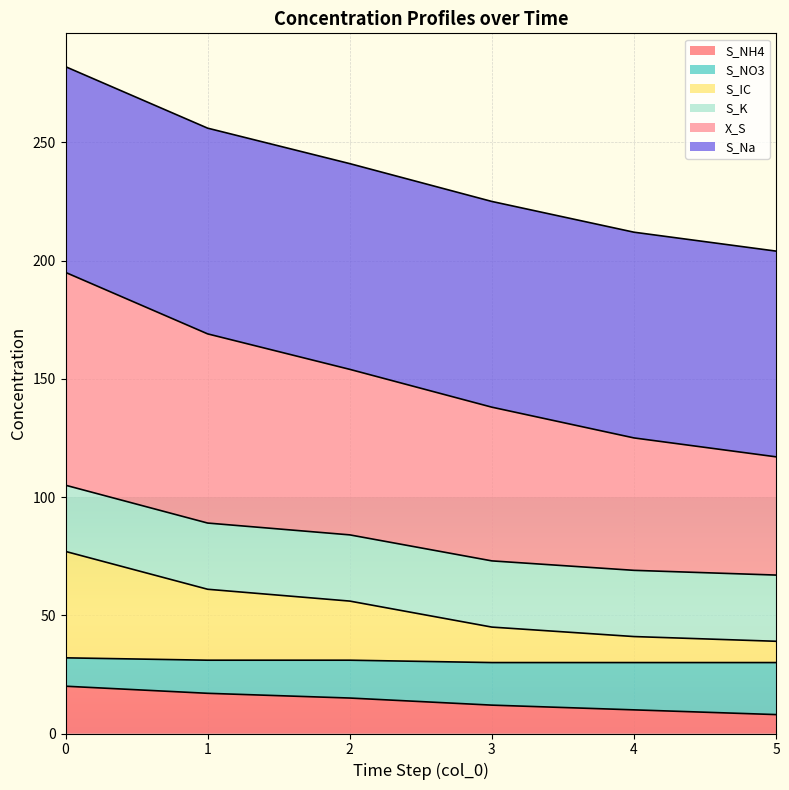

What value does the S_NH4 series have at 1, to the nearest 5?

15